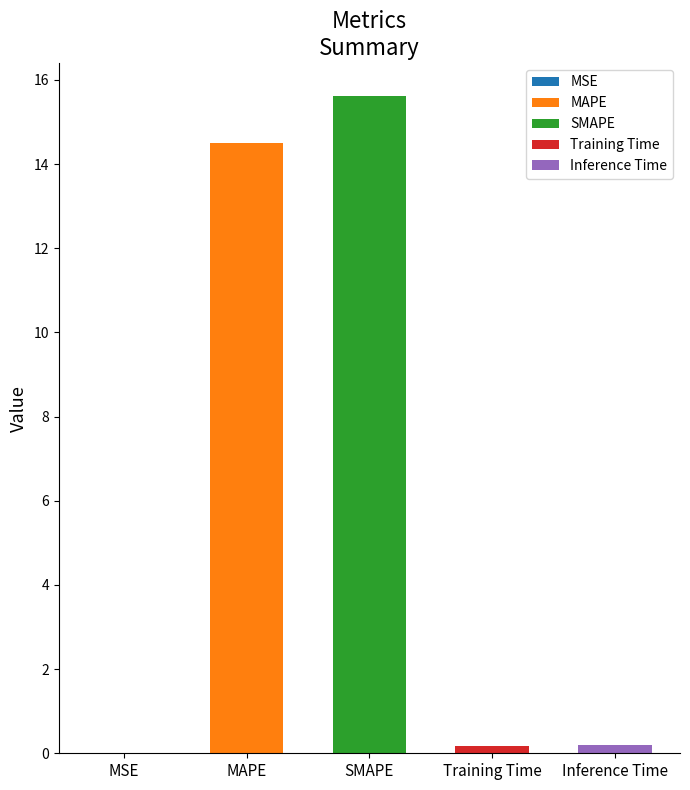

Is it true that the value at MSE is 0.0?

True